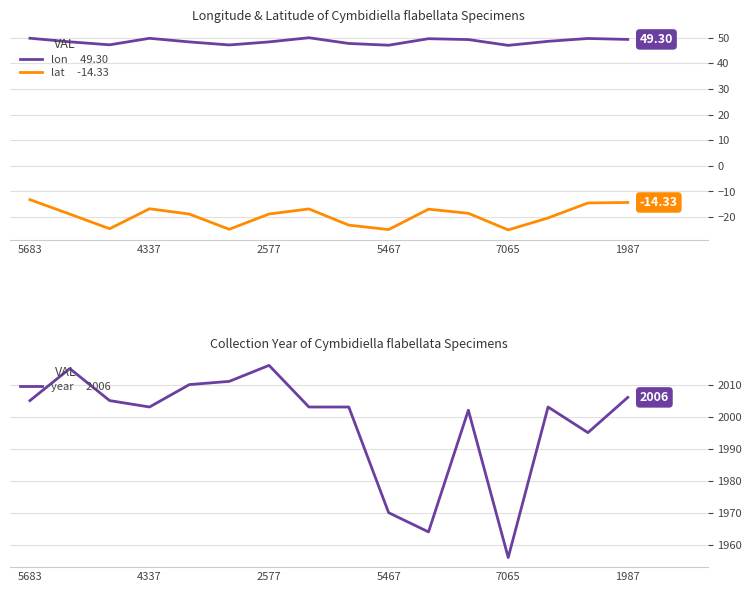

What position from the left is 1987?

6